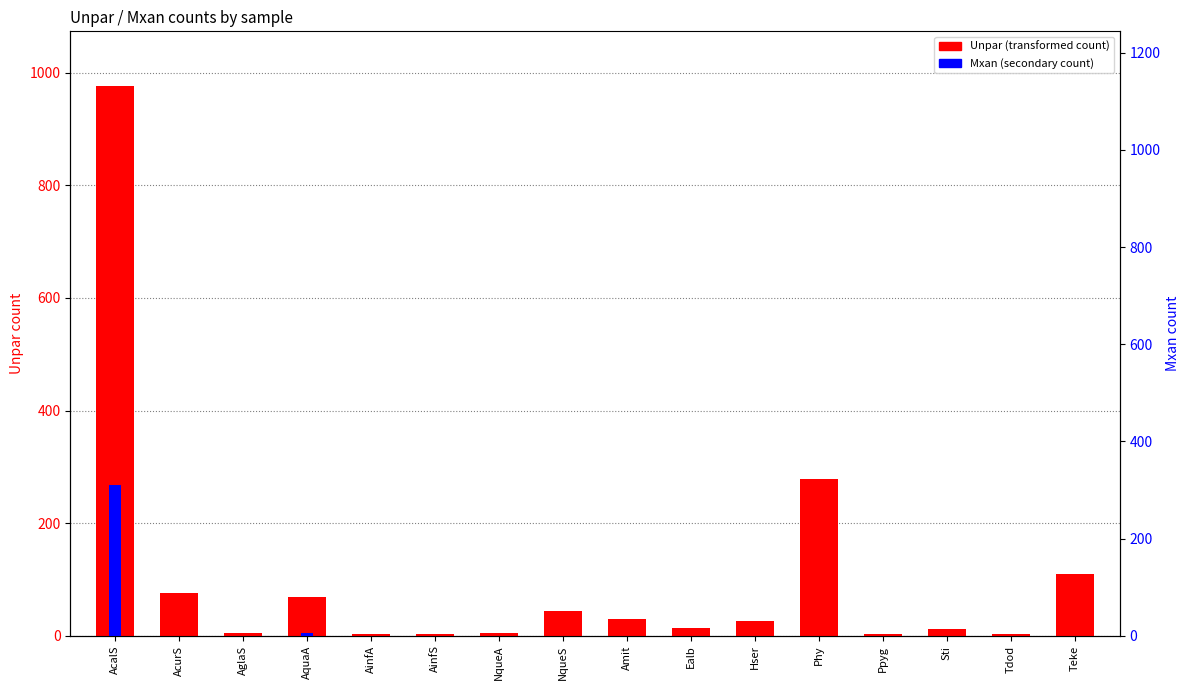

How many groups of bars are there?

16